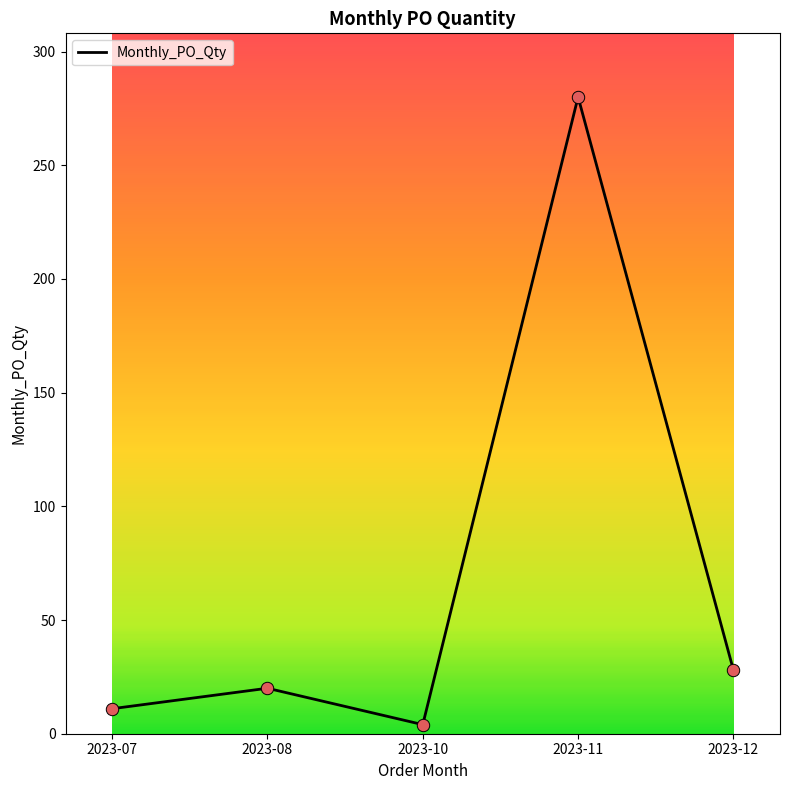

What is the change in value from 2023-07 to 2023-12?

+17